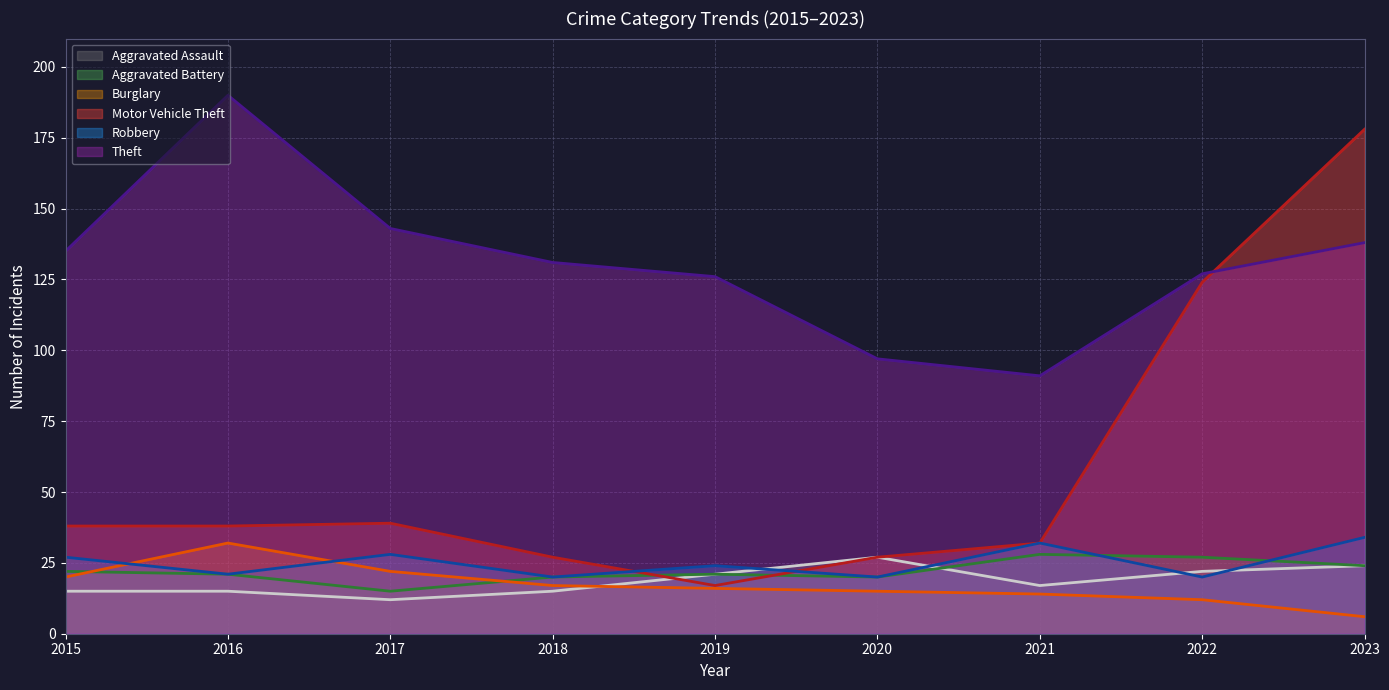

What is the spread (max minus min) of values at 2021?

77